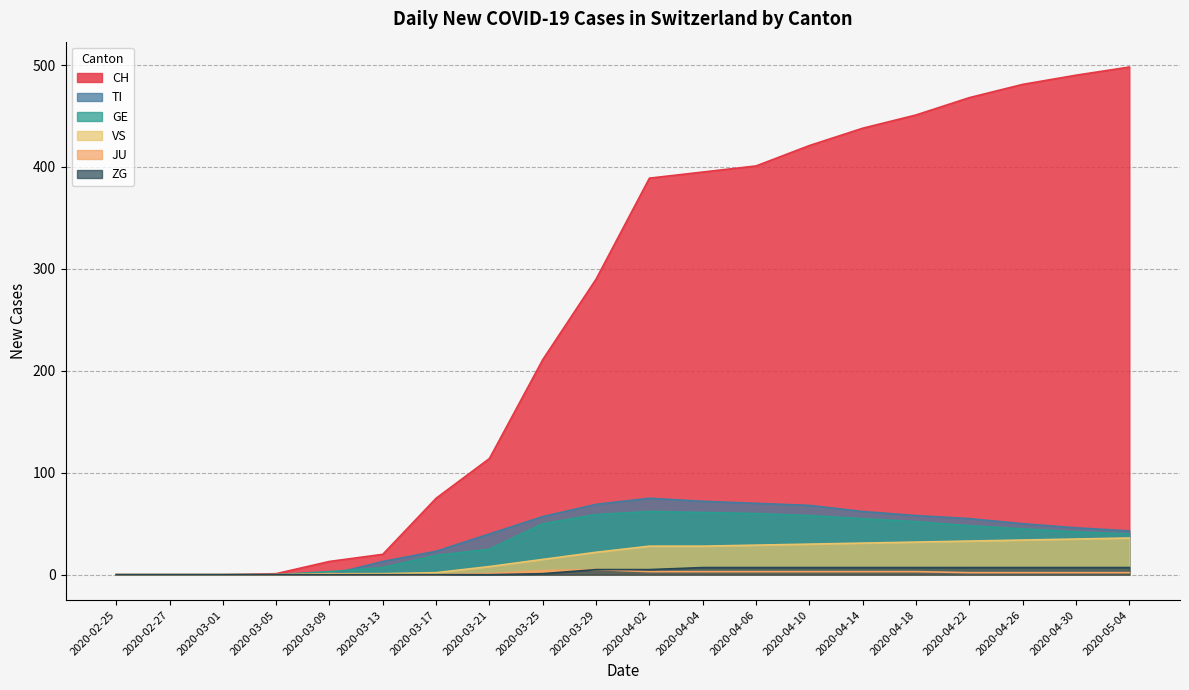

True or false: GE and ZG cross at least once.

False